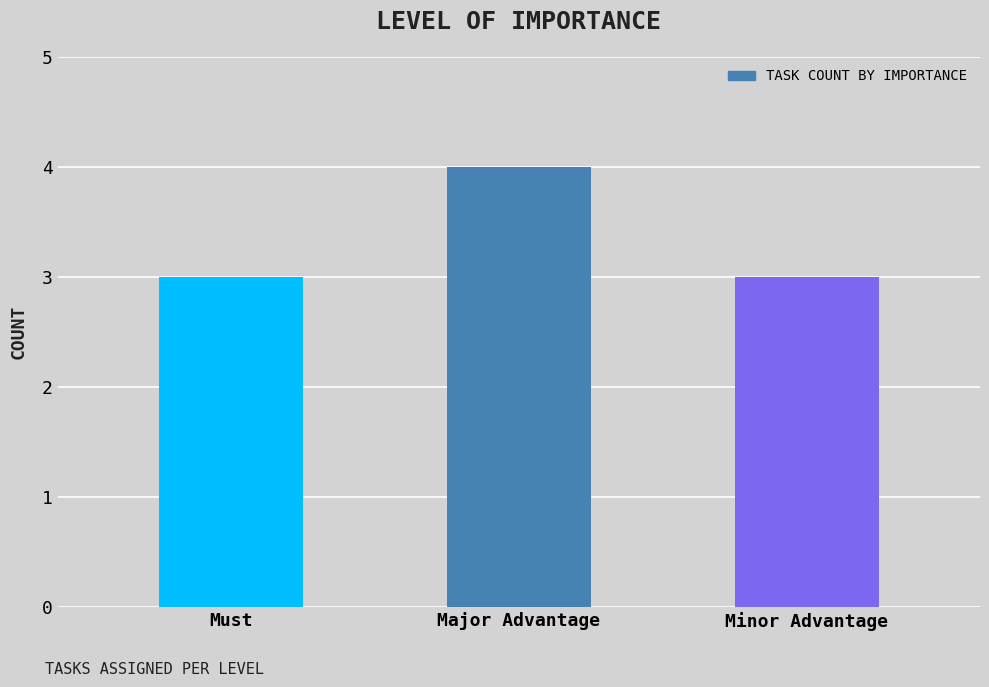

Reading left to right, list all the values displayed in this chart.

3	4	3